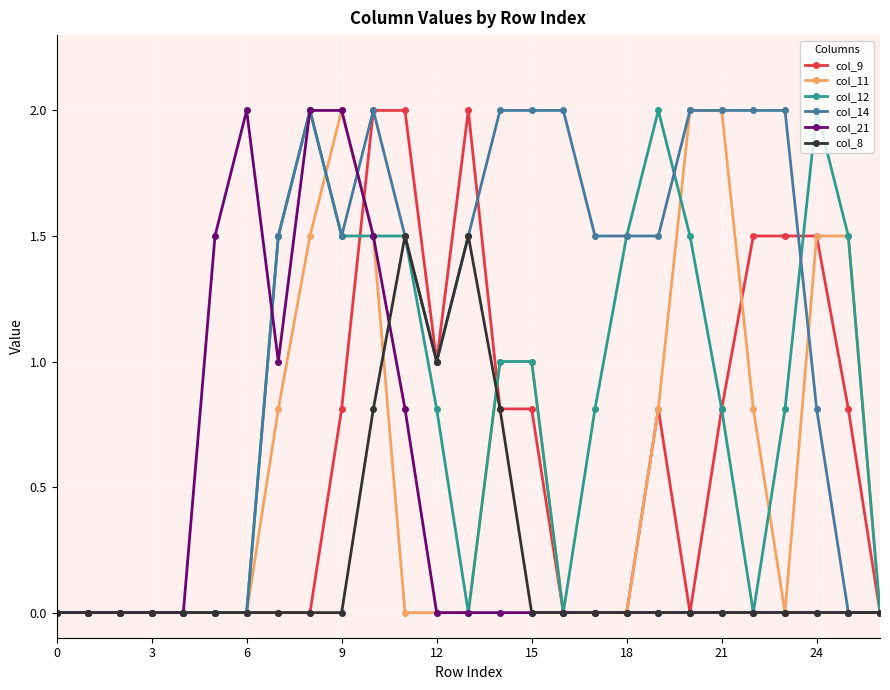

True or false: col_8 has more than 0 points higher than both neighbors.

True